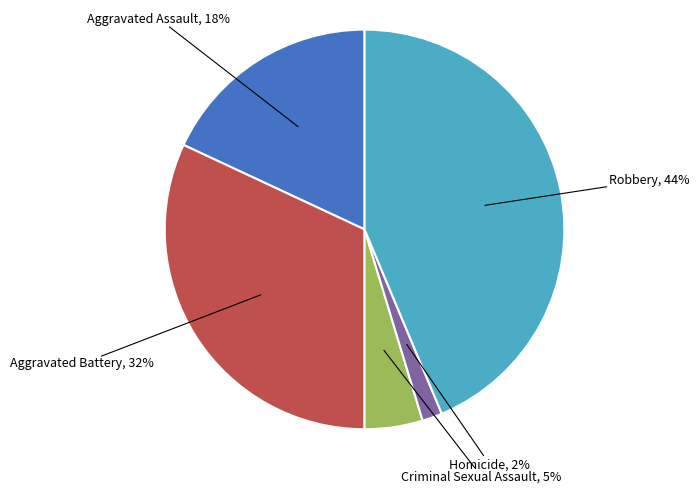

Does any single category account for the majority?

No